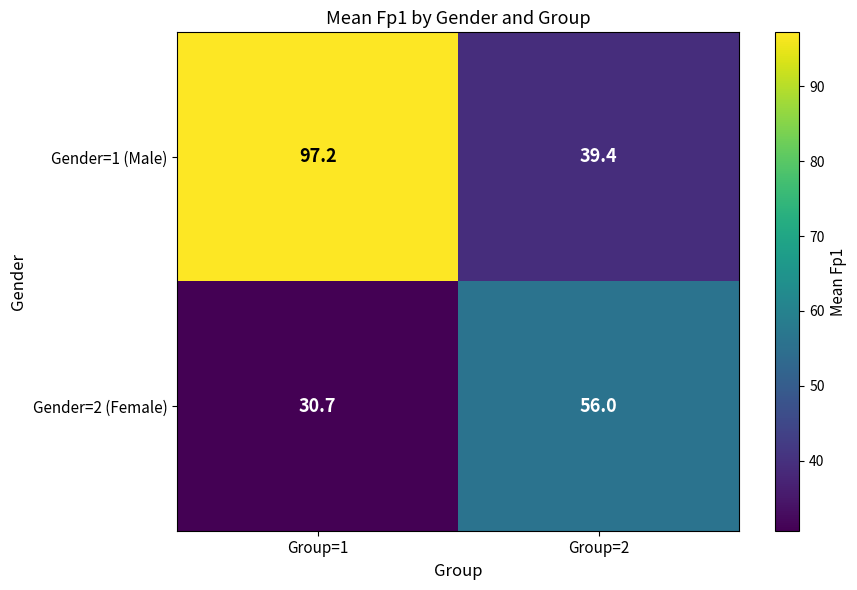

Reading left to right, extract all data points from this chart.

Gender=1 (Male): Group=1=97.2	Group=2=39.4
Gender=2 (Female): Group=1=30.7	Group=2=56.0